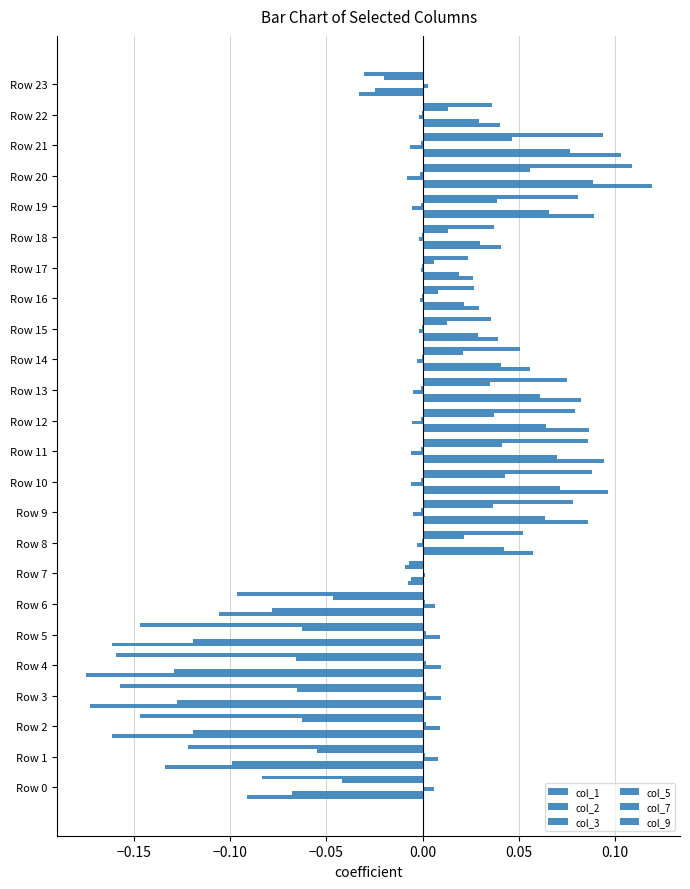

What is the difference between the second highest and second lowest values in the col_9 series?

0.3